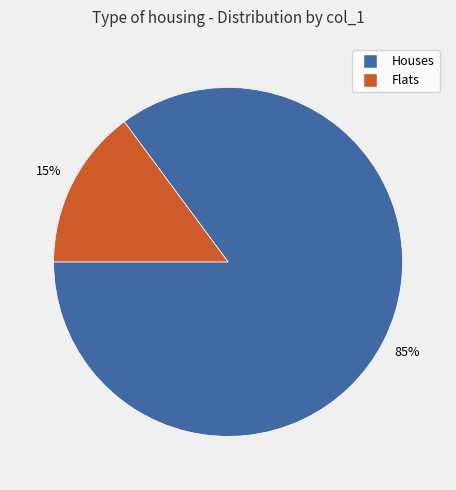

Is there a majority slice in this chart?

Yes